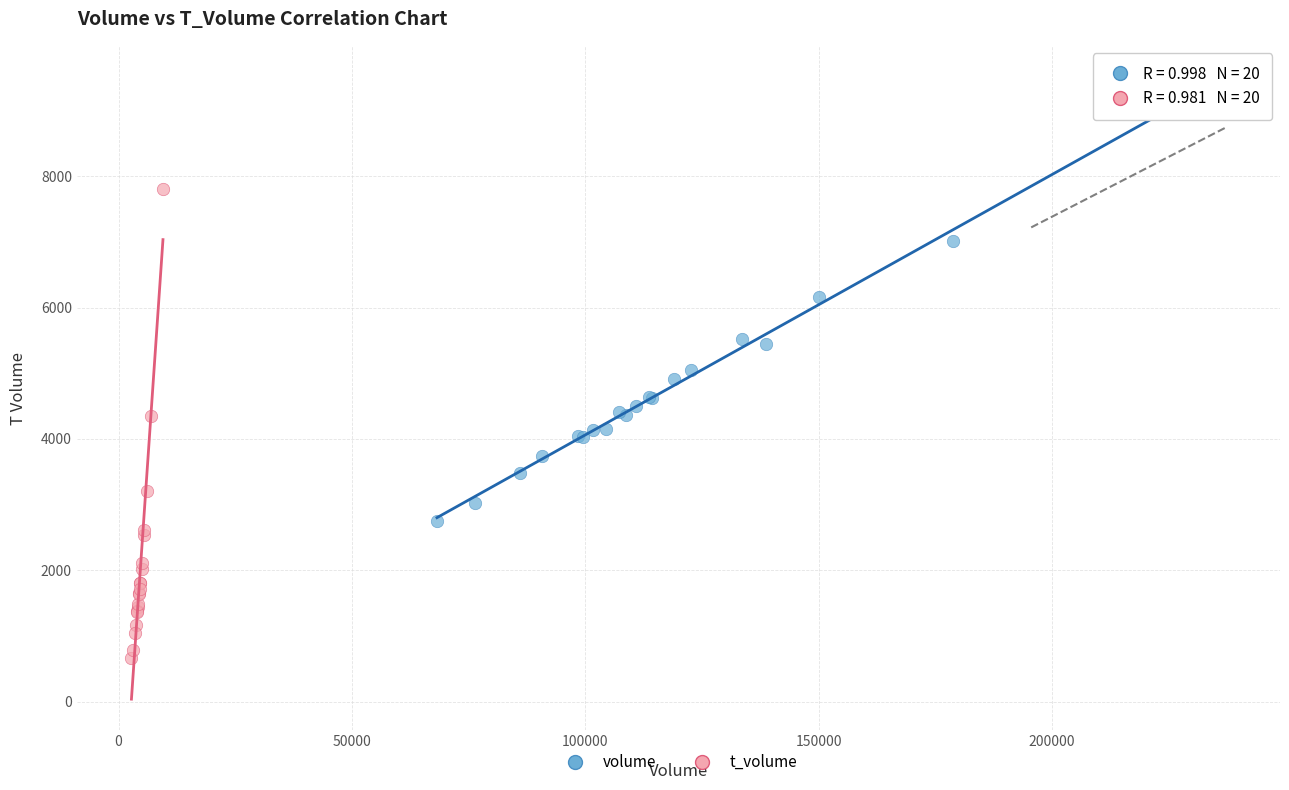

Which series has the widest spread of Y values?

t_volume